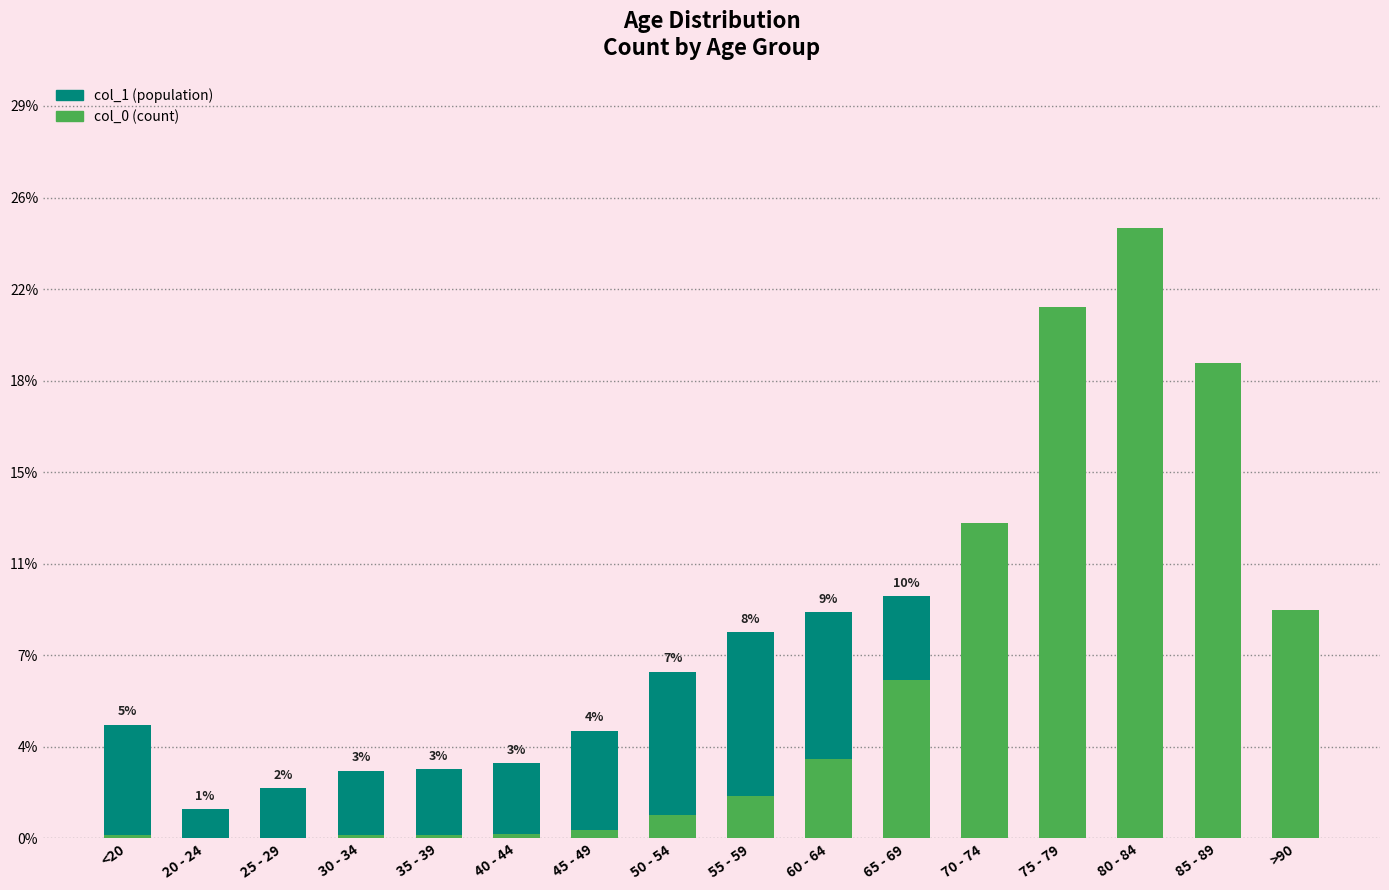

What is the label of the 15th bar from the left?

85 - 89